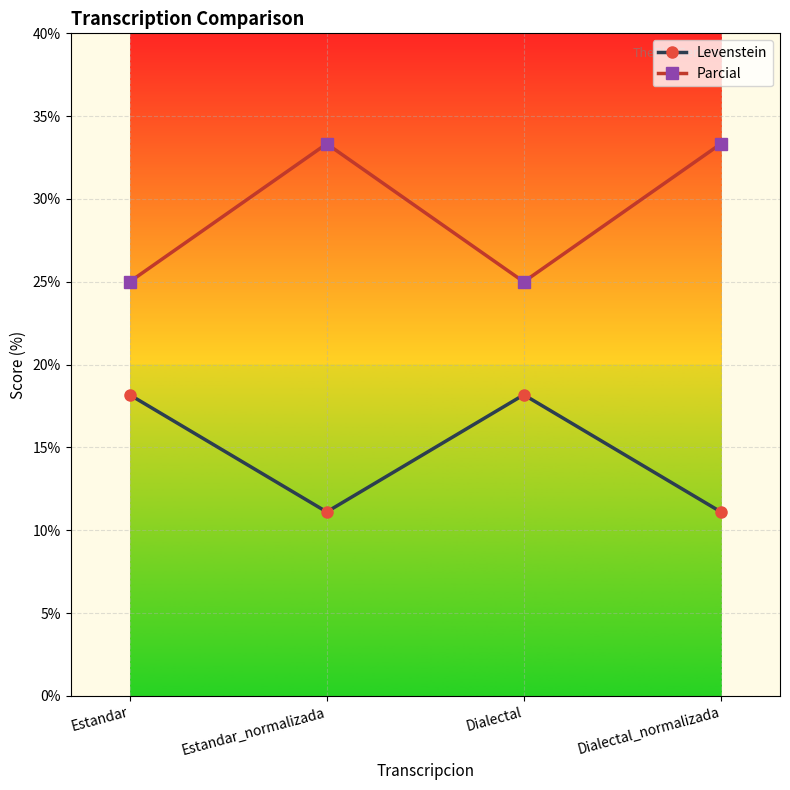

True or false: Parcial and Levenstein intersect in this chart.

False